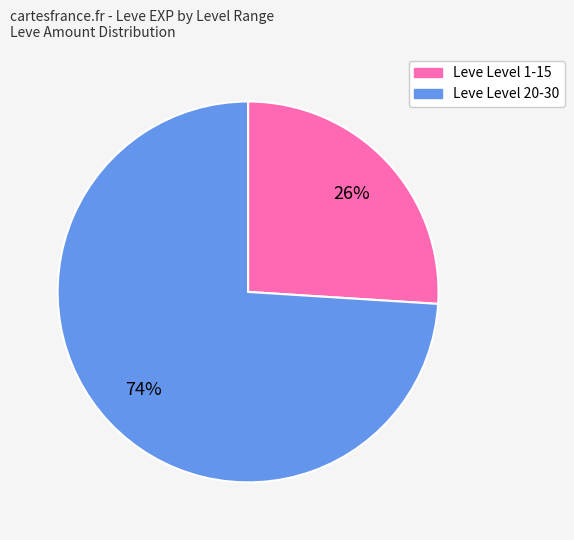

To the nearest percent, what is the average slice percentage?

50%